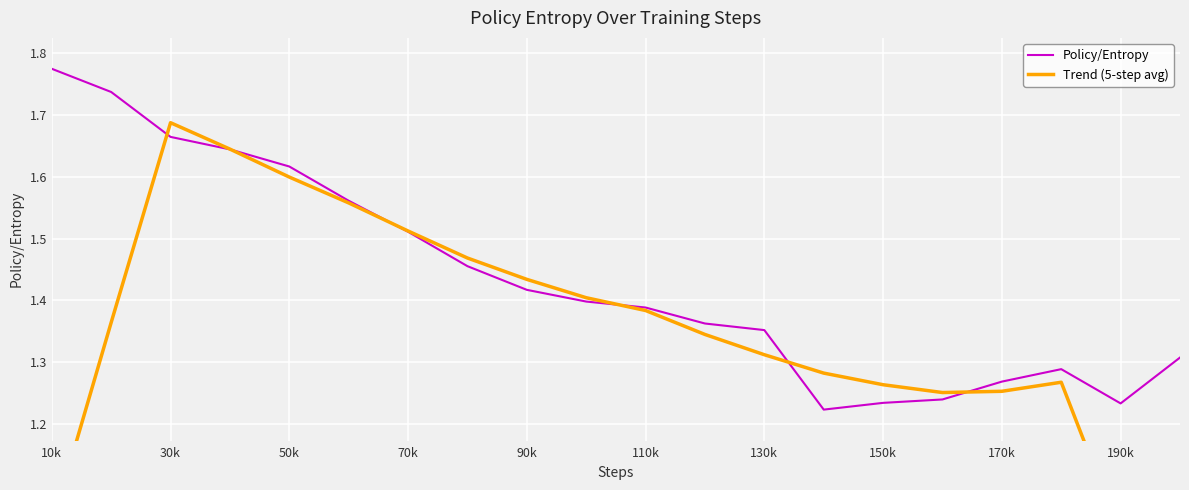

The Policy/Entropy series shows 0.4 at 10k. True or false?

False